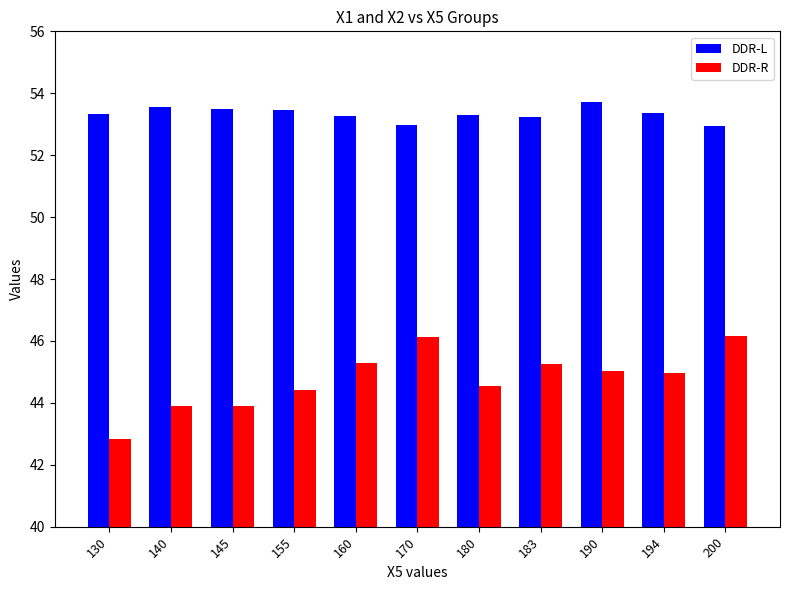

What is the total value across all series at 190?

98.7